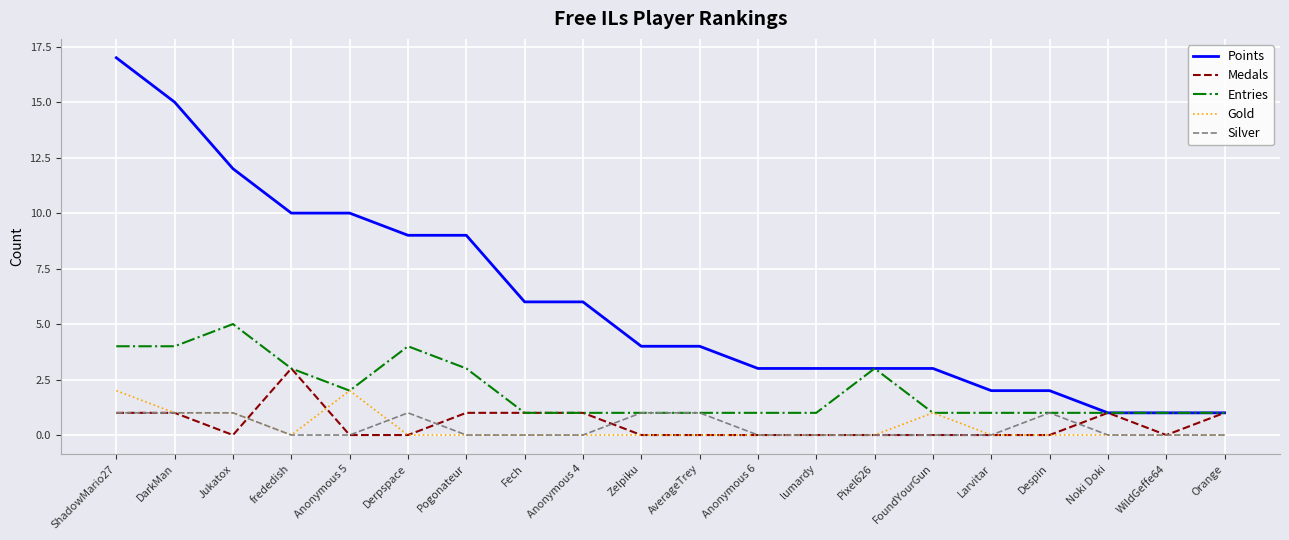

The value of Entries at lumardy is 1. True or false?

True